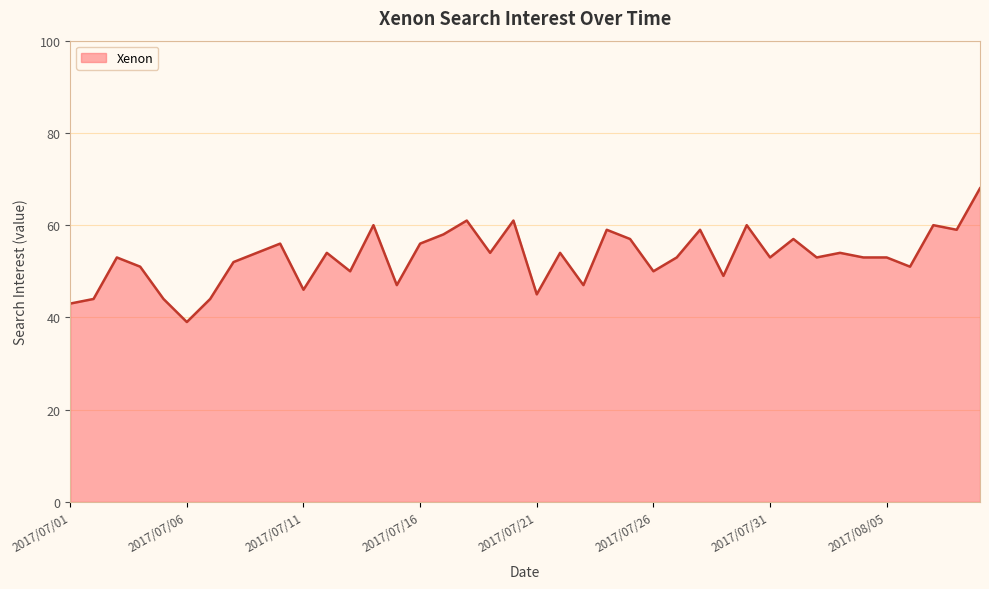

What is the difference between the maximum and minimum values?

29